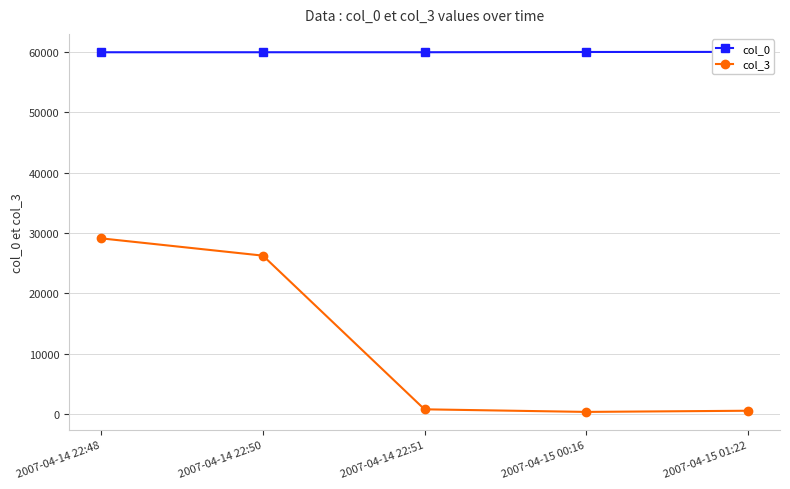

Reading left to right, extract all data points from this chart.

col_0: 2007-04-14 22:48=59982	2007-04-14 22:50=59984	2007-04-14 22:51=59985	2007-04-15 00:16=60026	2007-04-15 01:22=60042
col_3: 2007-04-14 22:48=29133	2007-04-14 22:50=26272	2007-04-14 22:51=801	2007-04-15 00:16=371	2007-04-15 01:22=565